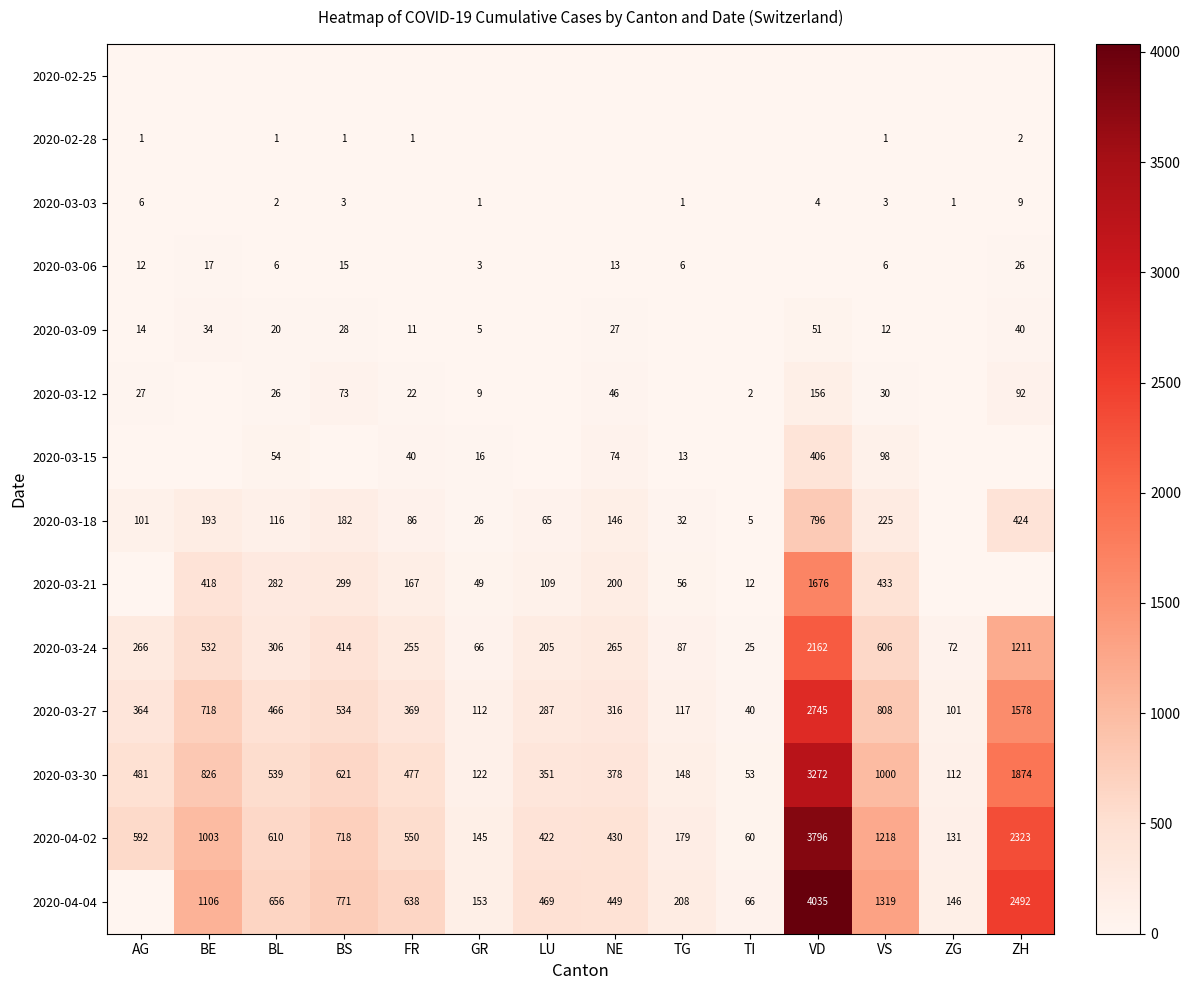

True or false: 2020-03-24 has a value of 66 at GR.

True